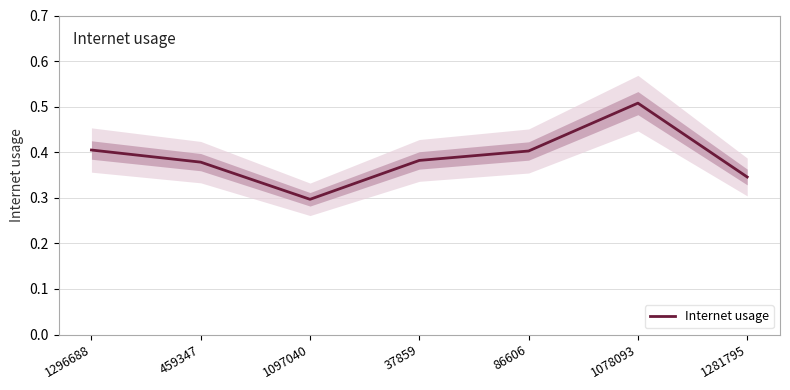

What position from the left is 1296688?

1